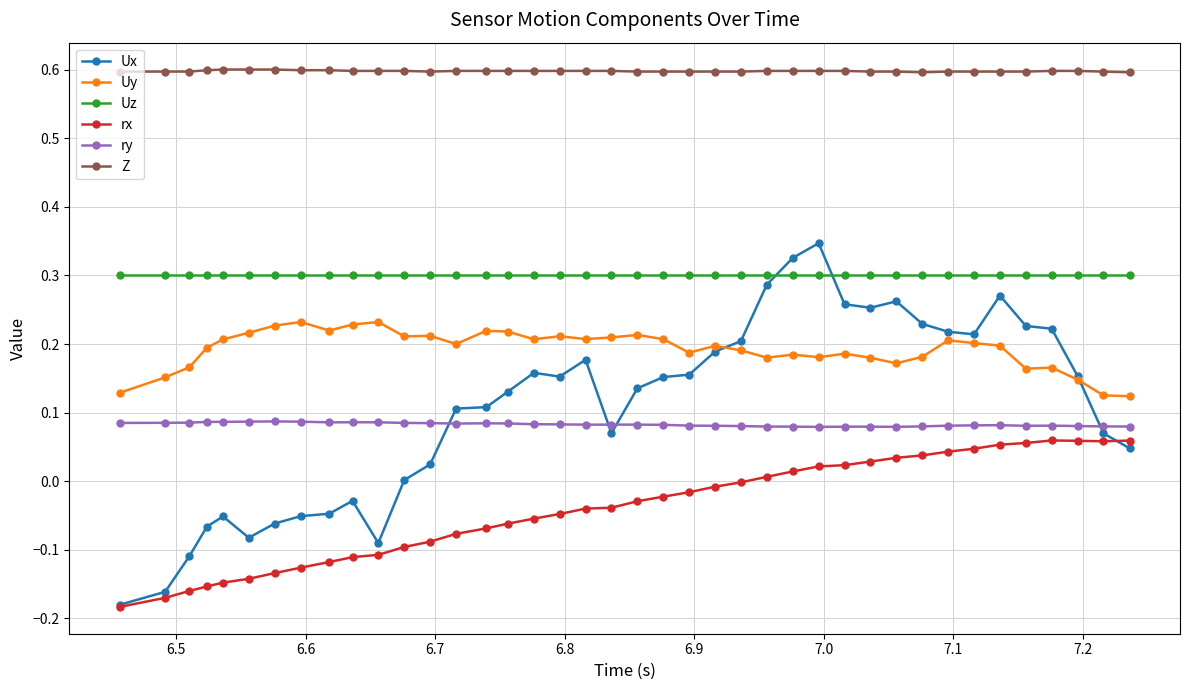

Which series ends up on top after the final intersection of ry and Ux?

ry